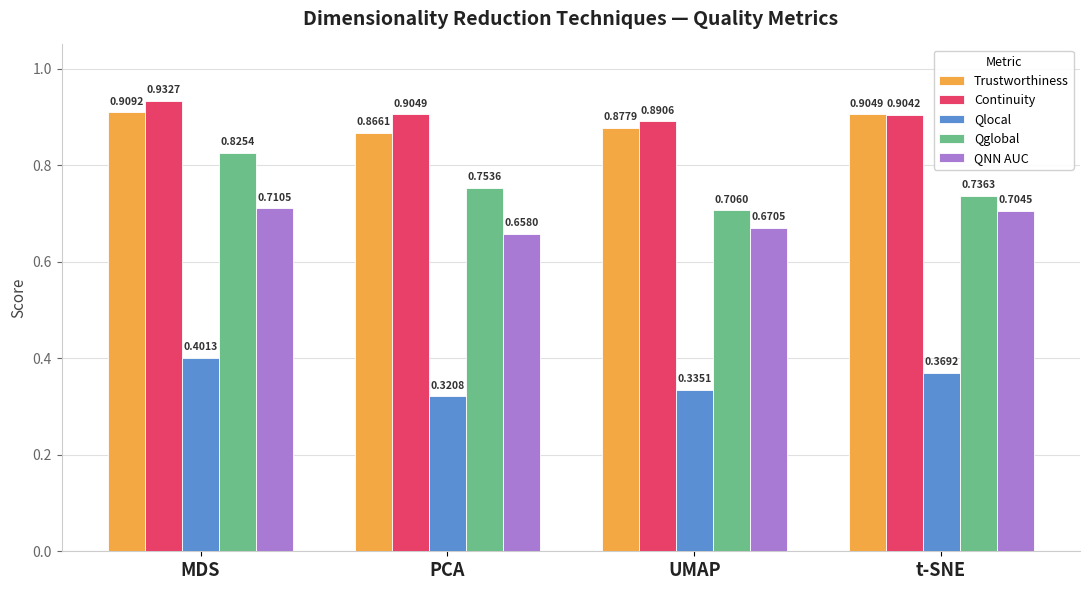

Count the Qglobal values in the range 0 to 1.

4